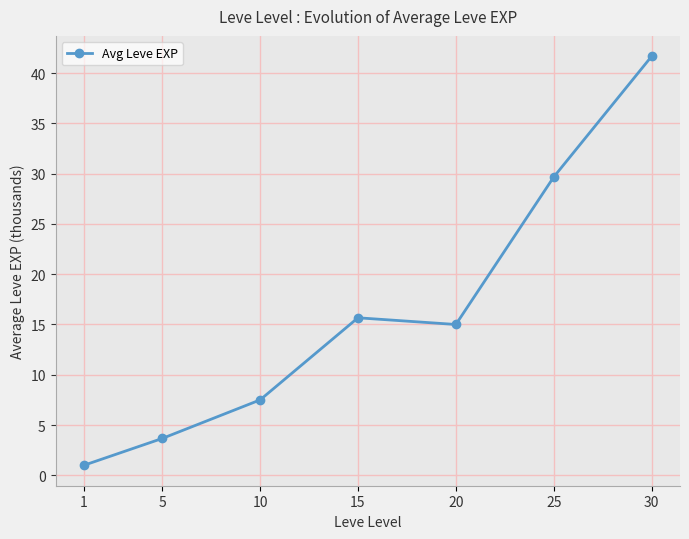

Rank the categories by value from lowest to highest.

1, 5, 10, 20, 15, 25, 30